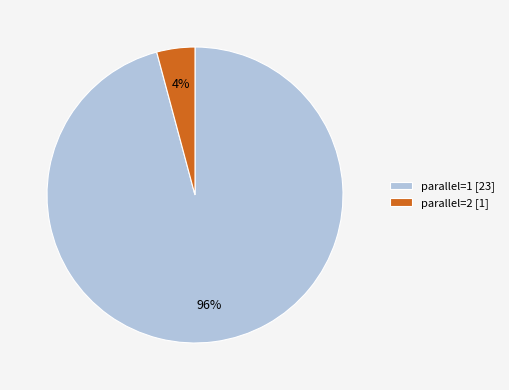

To the nearest percent, what is the difference between the largest and smallest slice percentages?

92%